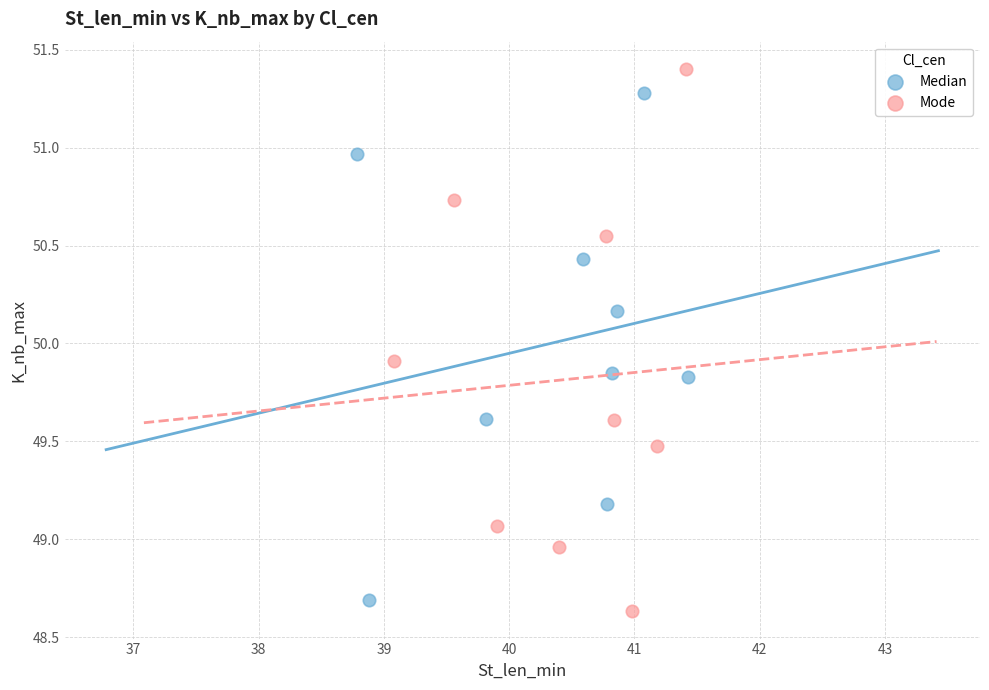

Which series reaches the maximum Y coordinate?

Mode